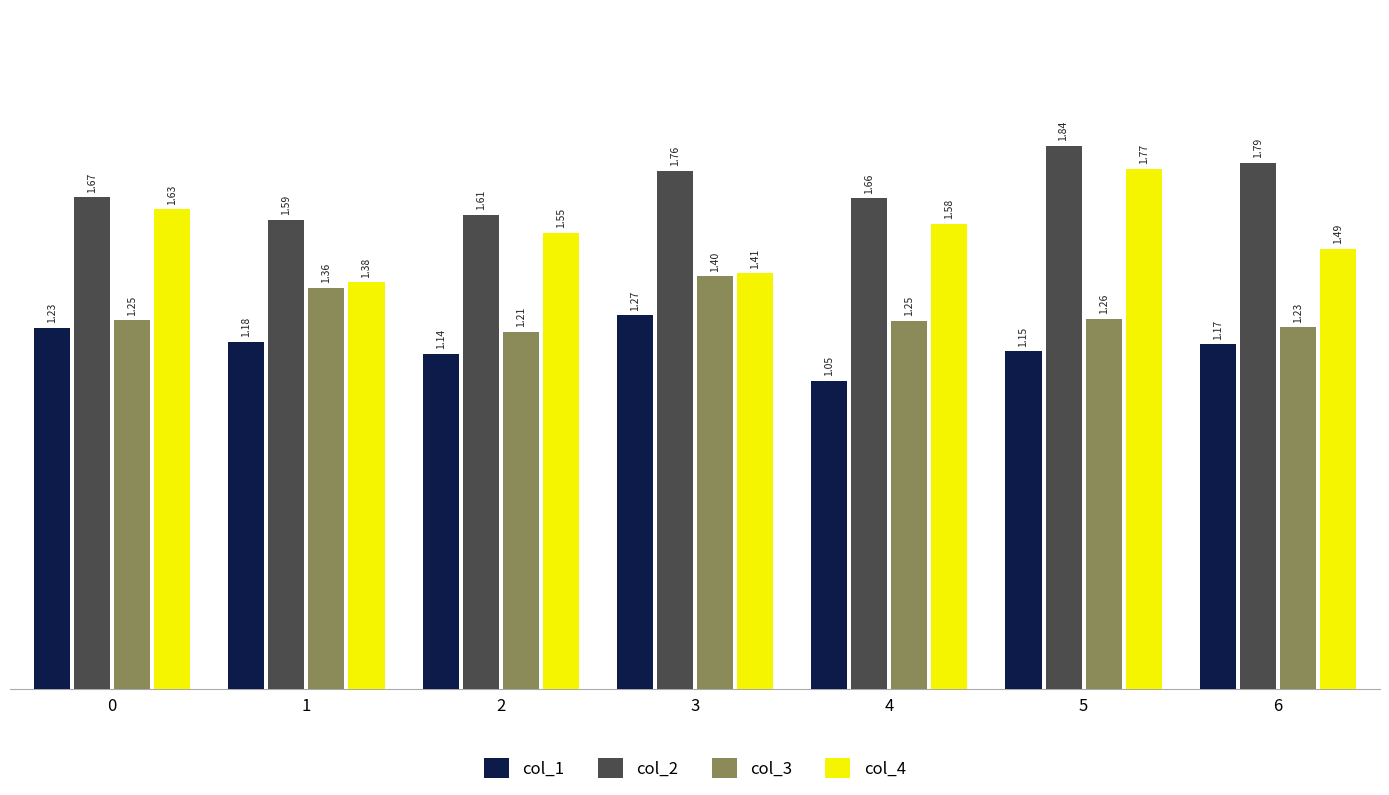

At 1, list the series in order from largest to smallest.

col_2, col_4, col_3, col_1